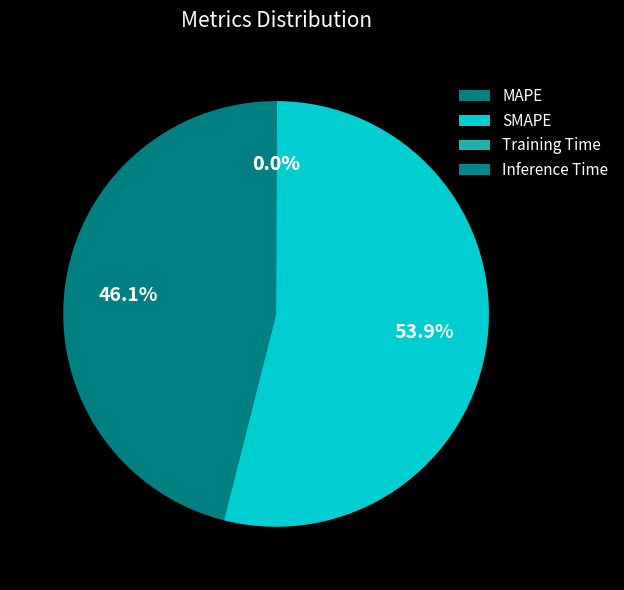

How many slices are in this pie chart?

4